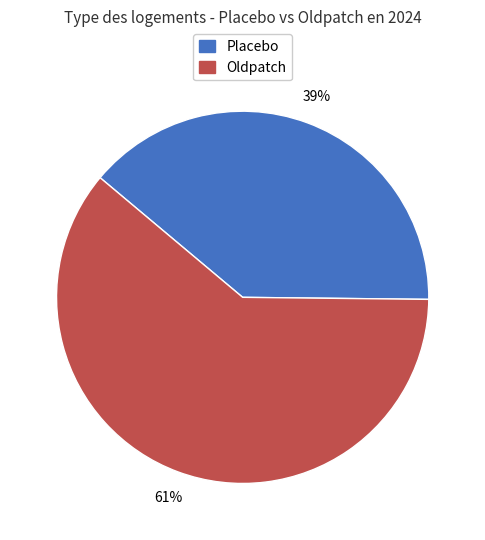

To the nearest percent, what is the difference between the largest and smallest slice percentages?

22%